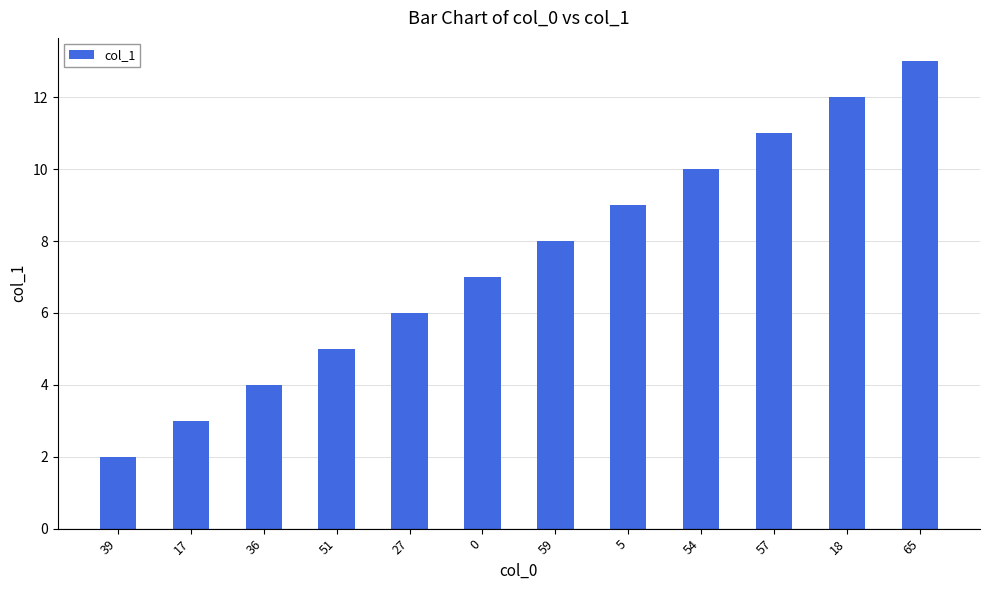

List the labels in order of value, smallest first.

39, 17, 36, 51, 27, 0, 59, 5, 54, 57, 18, 65